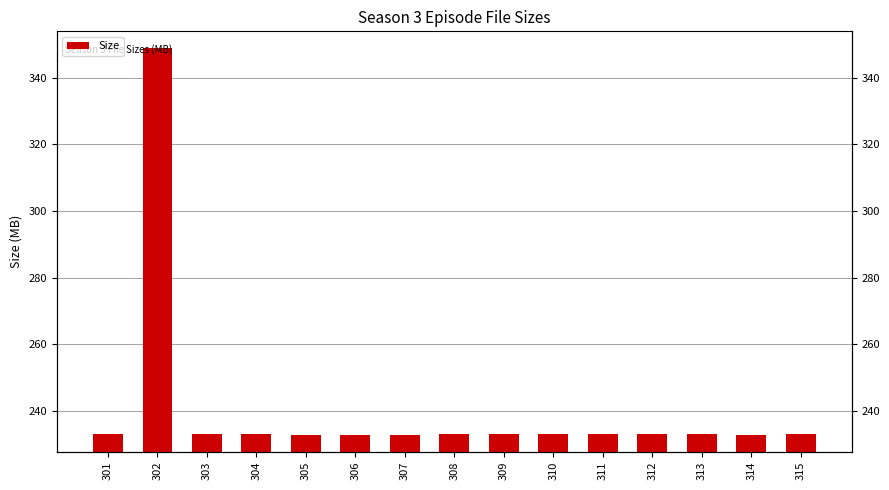

What is the change in value from 306 to 311?

+0.2